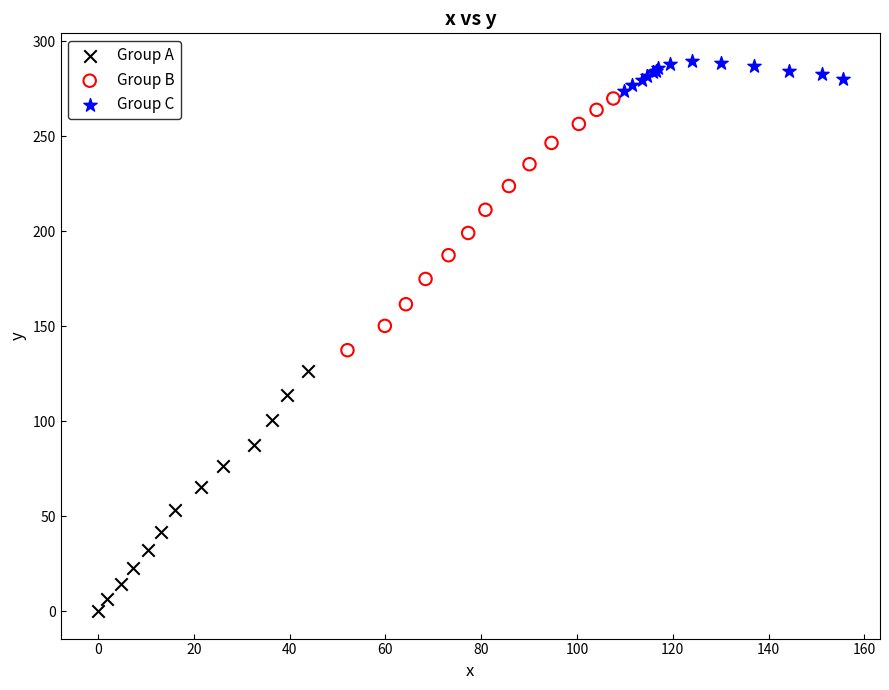

Which series contains the highest Y value?

Group C